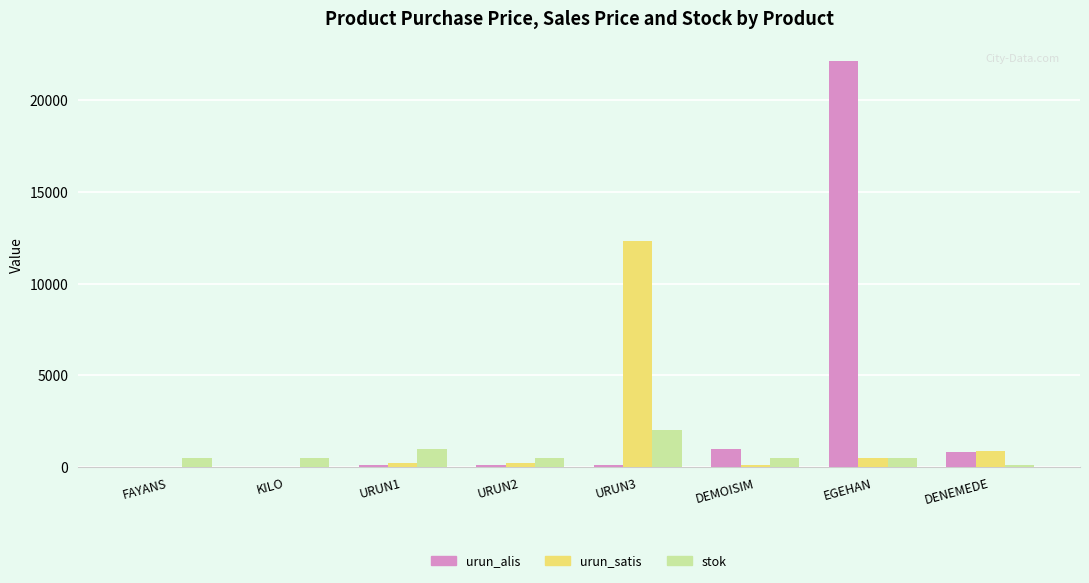

The value of stok at URUN2 is 500.0. True or false?

True